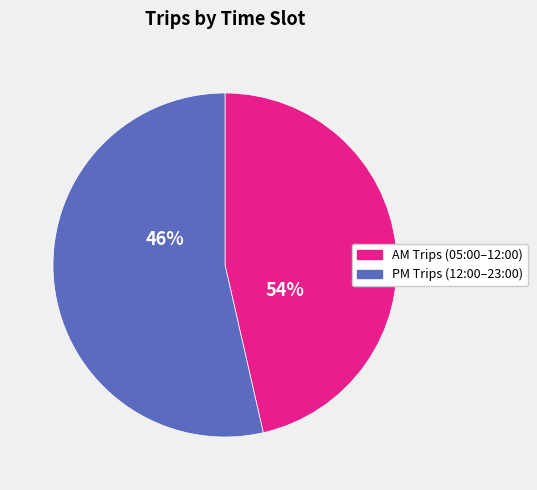

Is 21:00-22:00 the majority of the pie?

No